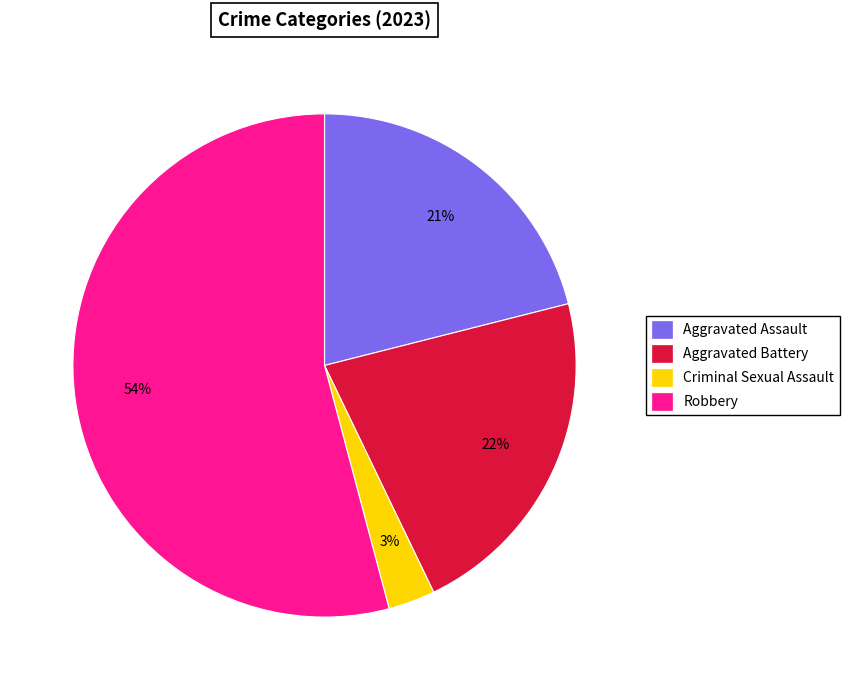

To the nearest percent, what is the average slice percentage?

25%